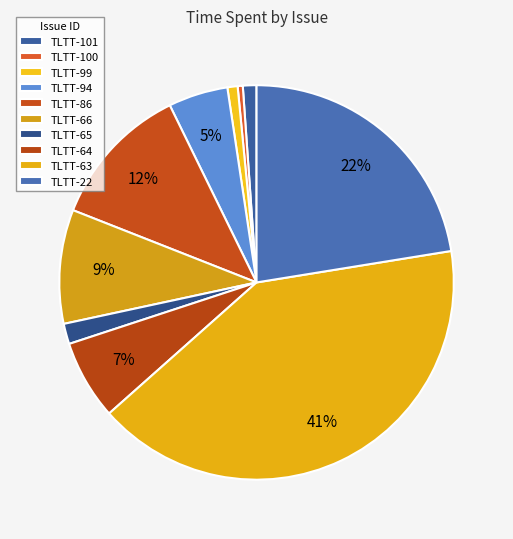

Does any single category account for the majority?

No